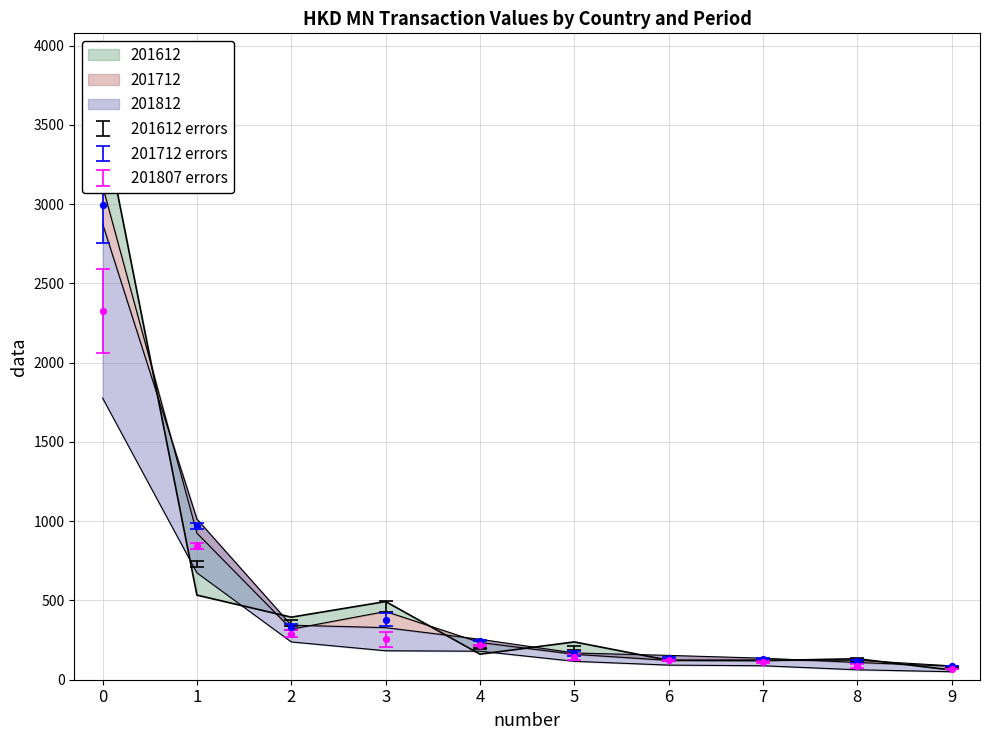

Which series contains the highest Y value?

201612